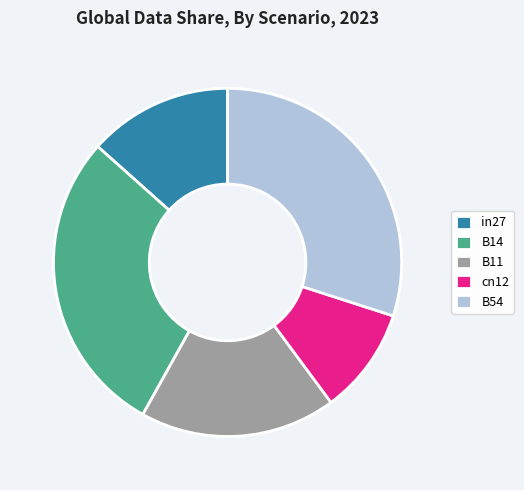

Count the number of slices in the pie.

5